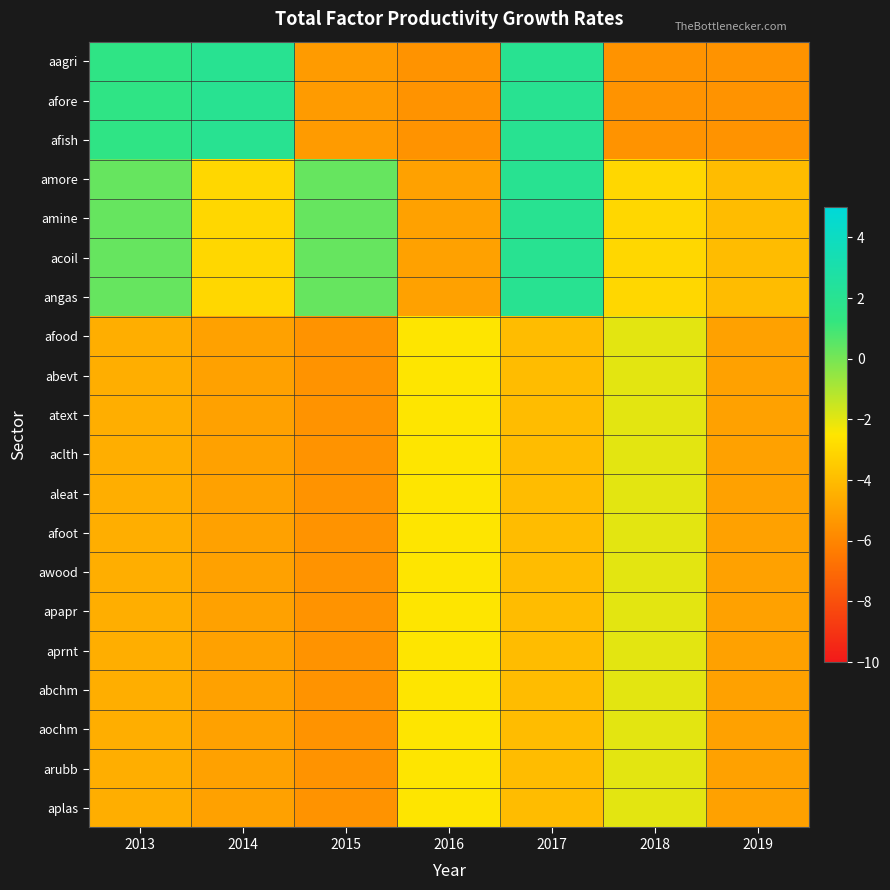

Reading left to right, list all the values displayed in this chart.

aagri: 2013=1.5	2014=2.0	2015=-5.2	2016=-5.5	2017=2.0	2018=-5.5	2019=-5.5
afore: 2013=1.5	2014=2.0	2015=-5.2	2016=-5.5	2017=2.0	2018=-5.5	2019=-5.5
afish: 2013=1.5	2014=2.0	2015=-5.2	2016=-5.5	2017=2.0	2018=-5.5	2019=-5.5
amore: 2013=0.3	2014=-3.0	2015=0.3	2016=-5.0	2017=2.0	2018=-3.0	2019=-4.0
amine: 2013=0.3	2014=-3.0	2015=0.3	2016=-5.0	2017=2.0	2018=-3.0	2019=-4.0
acoil: 2013=0.3	2014=-3.0	2015=0.3	2016=-5.0	2017=2.0	2018=-3.0	2019=-4.0
angas: 2013=0.3	2014=-3.0	2015=0.3	2016=-5.0	2017=2.0	2018=-3.0	2019=-4.0
afood: 2013=-4.5	2014=-5.0	2015=-5.5	2016=-2.5	2017=-4.0	2018=-2.0	2019=-5.0
abevt: 2013=-4.5	2014=-5.0	2015=-5.5	2016=-2.5	2017=-4.0	2018=-2.0	2019=-5.0
atext: 2013=-4.5	2014=-5.0	2015=-5.5	2016=-2.5	2017=-4.0	2018=-2.0	2019=-5.0
aclth: 2013=-4.5	2014=-5.0	2015=-5.5	2016=-2.5	2017=-4.0	2018=-2.0	2019=-5.0
aleat: 2013=-4.5	2014=-5.0	2015=-5.5	2016=-2.5	2017=-4.0	2018=-2.0	2019=-5.0
afoot: 2013=-4.5	2014=-5.0	2015=-5.5	2016=-2.5	2017=-4.0	2018=-2.0	2019=-5.0
awood: 2013=-4.5	2014=-5.0	2015=-5.5	2016=-2.5	2017=-4.0	2018=-2.0	2019=-5.0
apapr: 2013=-4.5	2014=-5.0	2015=-5.5	2016=-2.5	2017=-4.0	2018=-2.0	2019=-5.0
aprnt: 2013=-4.5	2014=-5.0	2015=-5.5	2016=-2.5	2017=-4.0	2018=-2.0	2019=-5.0
abchm: 2013=-4.5	2014=-5.0	2015=-5.5	2016=-2.5	2017=-4.0	2018=-2.0	2019=-5.0
aochm: 2013=-4.5	2014=-5.0	2015=-5.5	2016=-2.5	2017=-4.0	2018=-2.0	2019=-5.0
arubb: 2013=-4.5	2014=-5.0	2015=-5.5	2016=-2.5	2017=-4.0	2018=-2.0	2019=-5.0
aplas: 2013=-4.5	2014=-5.0	2015=-5.5	2016=-2.5	2017=-4.0	2018=-2.0	2019=-5.0